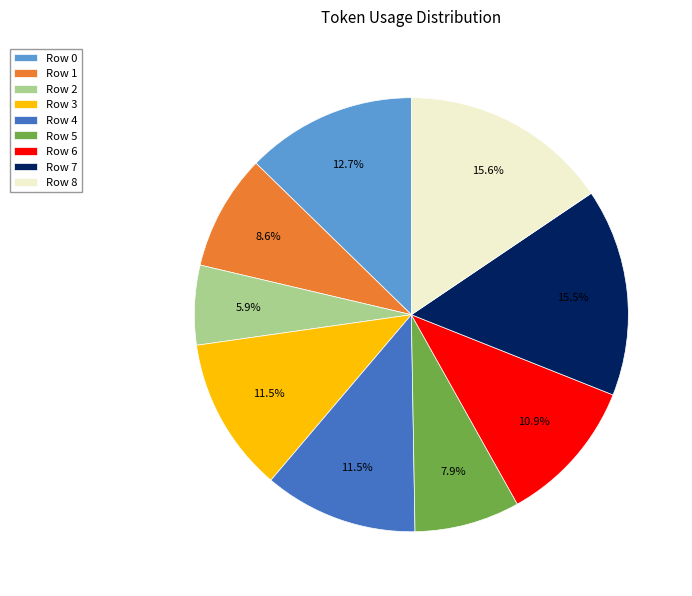

What percentage is the Row 6 slice, to the nearest percent?

11%